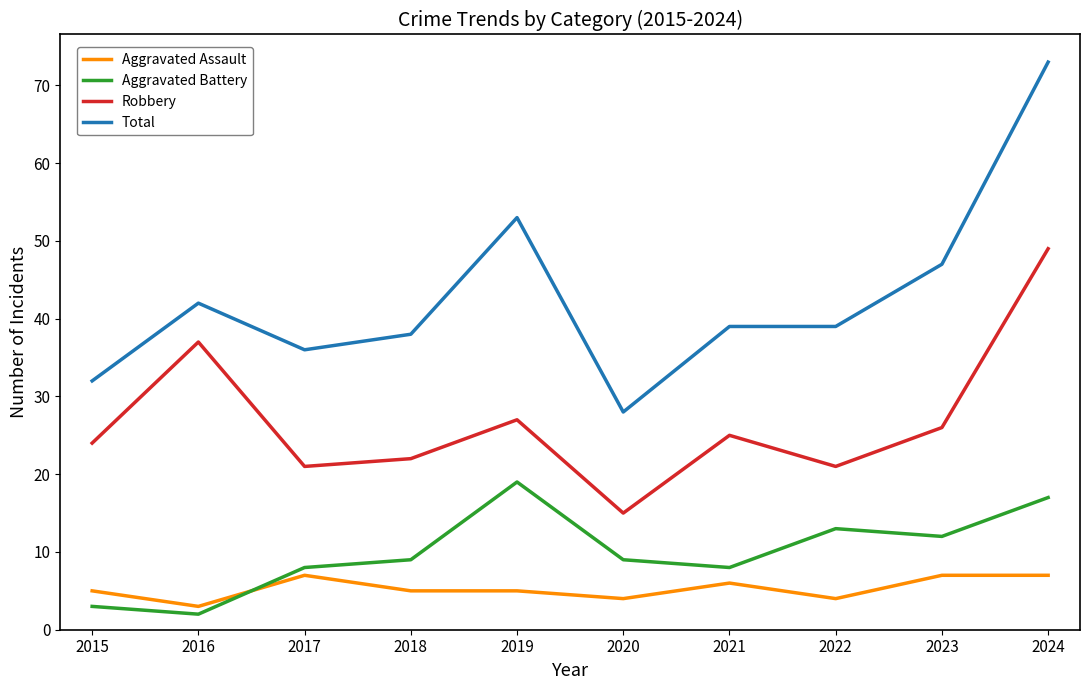

Where does the Robbery series first go above 25?

2016